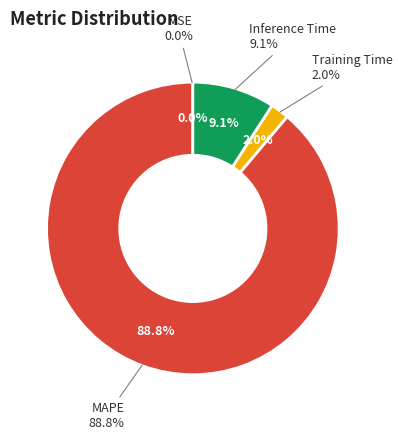

To the nearest percent, what is the average slice percentage?

25%